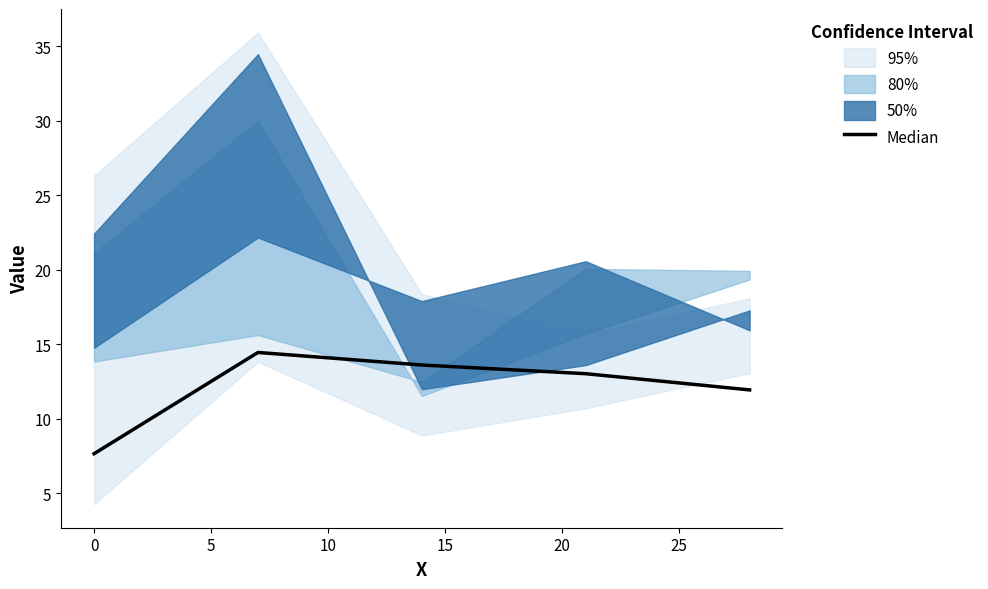

What is the difference between the values at 5 and 15?

1.7